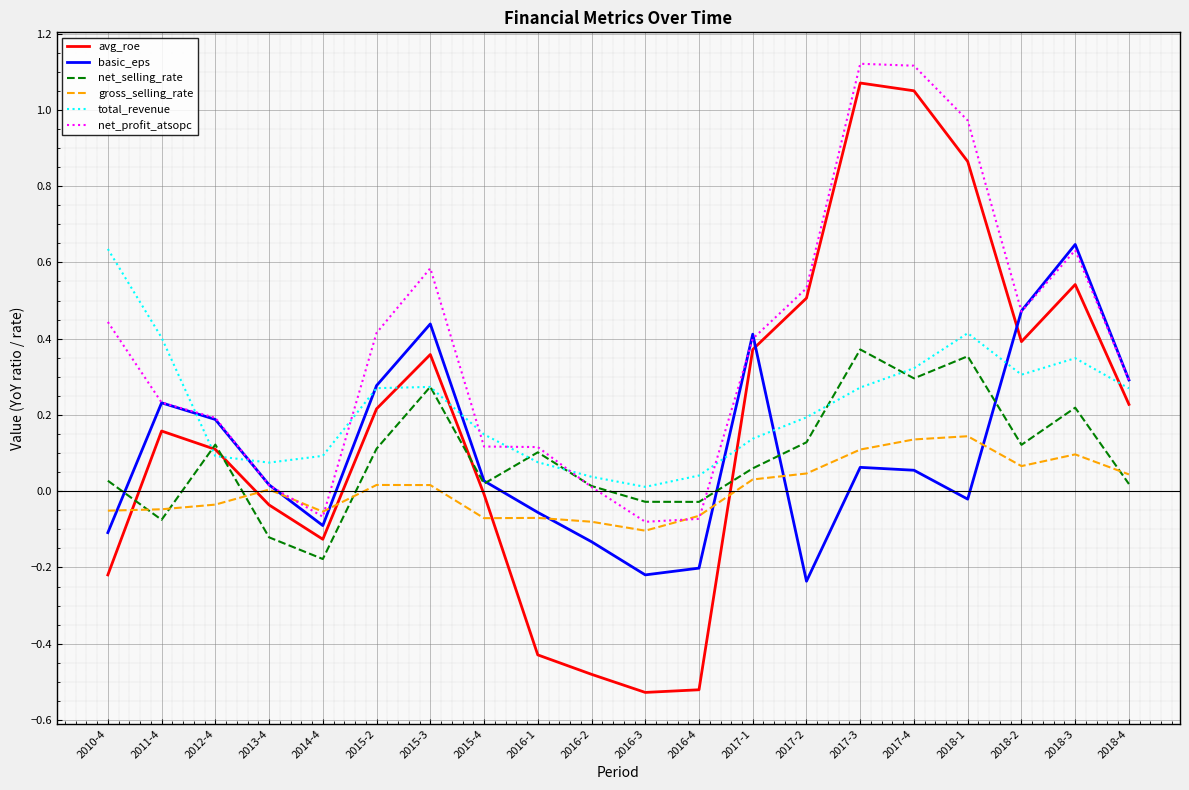

Which series has the widest spread of values?

avg_roe